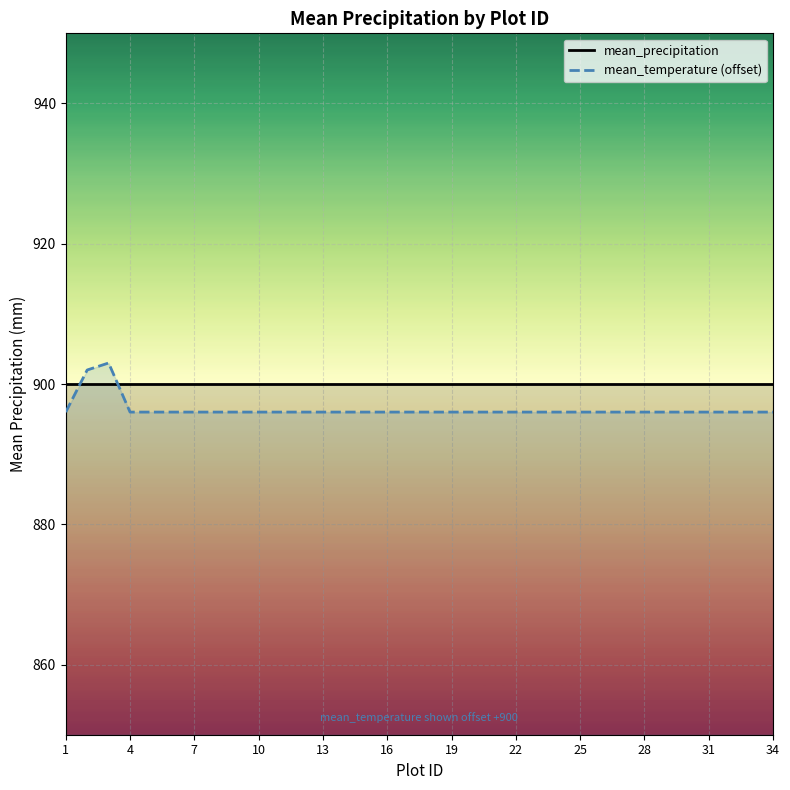

What is the maximum value for mean_precipitation?

900